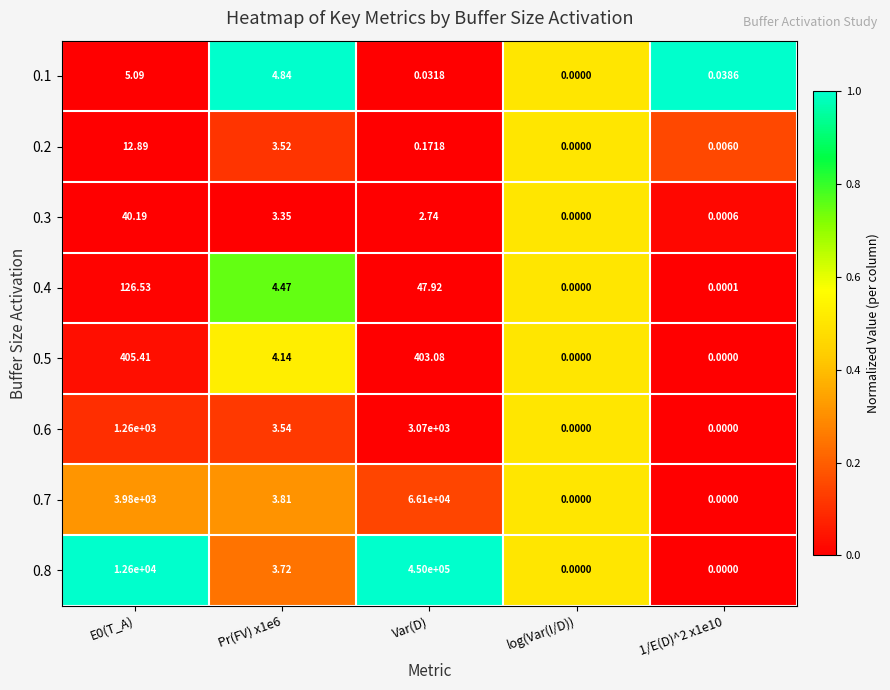

Is the value of 0.6 at E0(T_A) greater than the value of 0.8 at Var(D)?

No